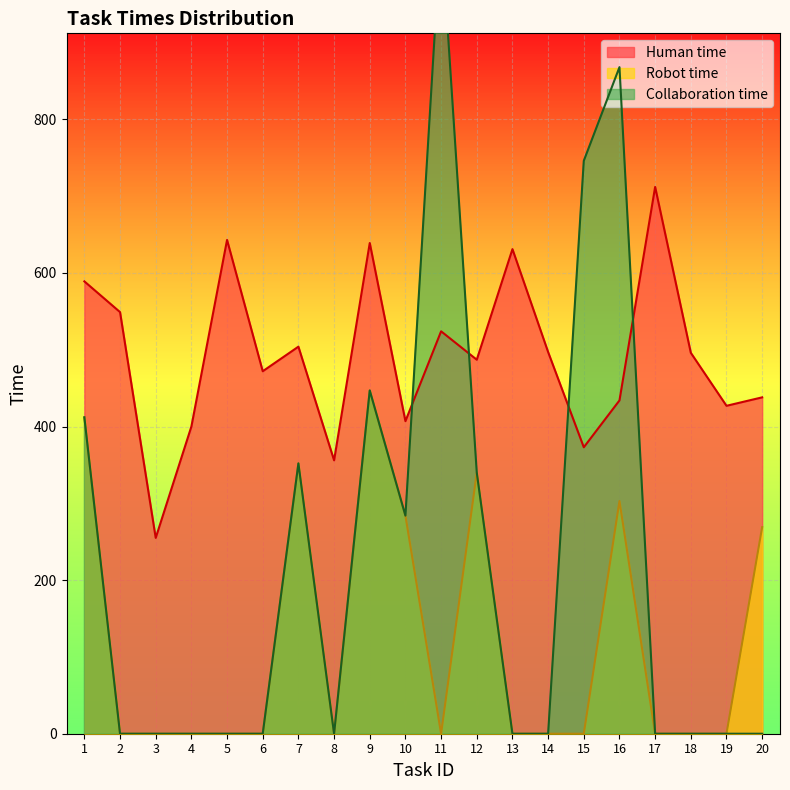

What is the value of the Human time point at the 20th from the left?

438